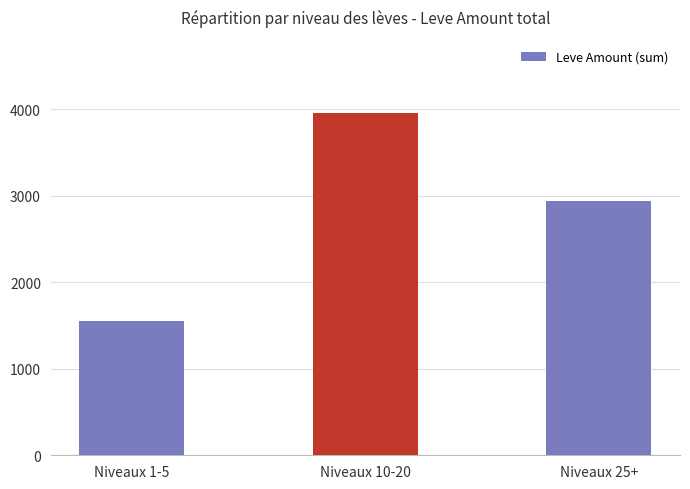

Reading left to right, list all the values displayed in this chart.

Niveaux 1-5=1552	Niveaux 10-20=3952	Niveaux 25+=2938